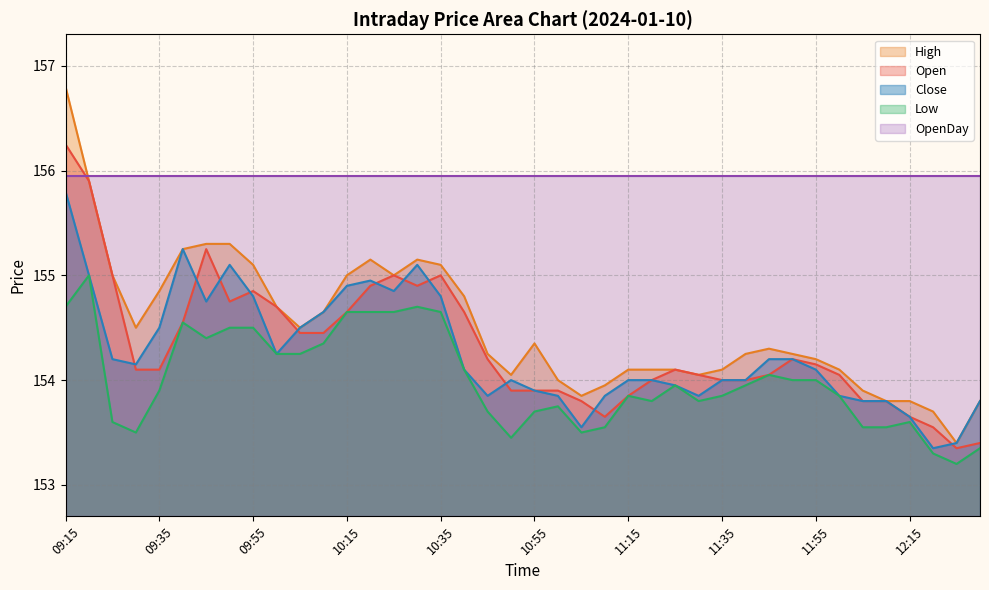

The value of Close at 10:00 is 48.4. True or false?

False